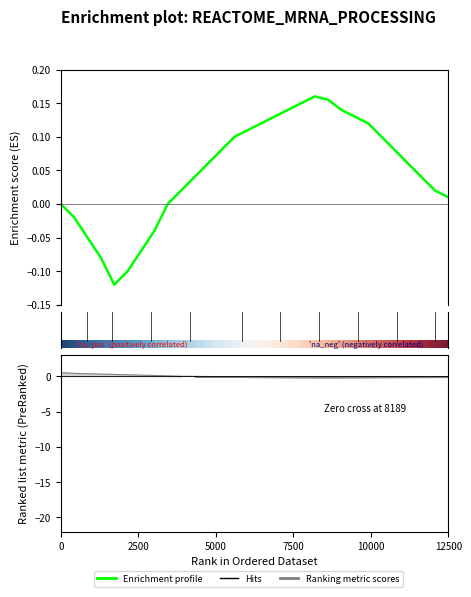

True or false: Ranking metric and Enrichment profile intersect in this chart.

True